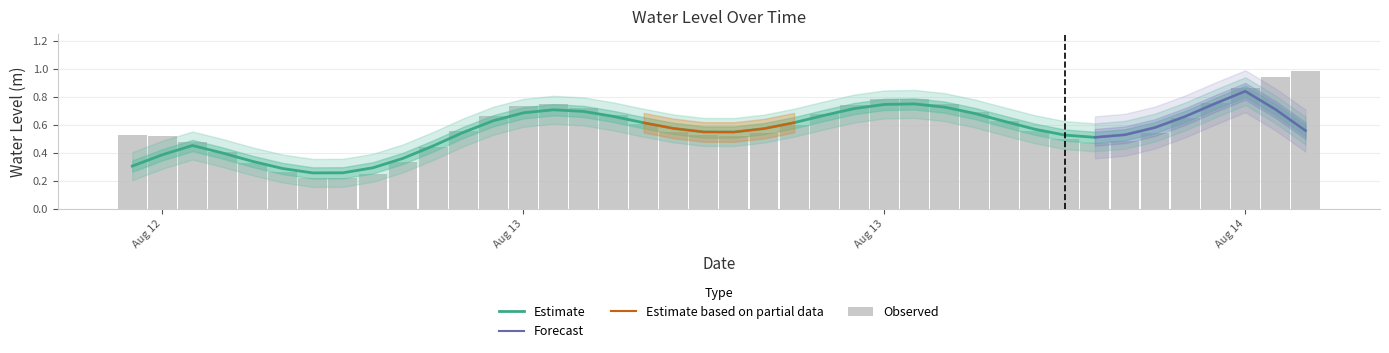

Read the value at 2024-08-14 05:00:00.

0.6